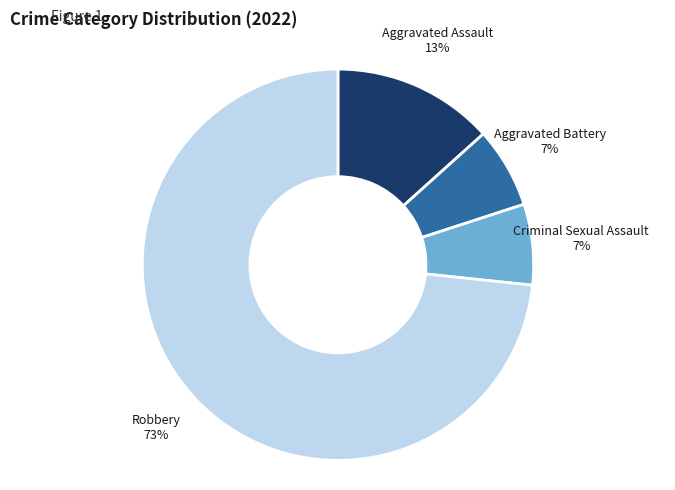

Which slice is the largest?

Robbery